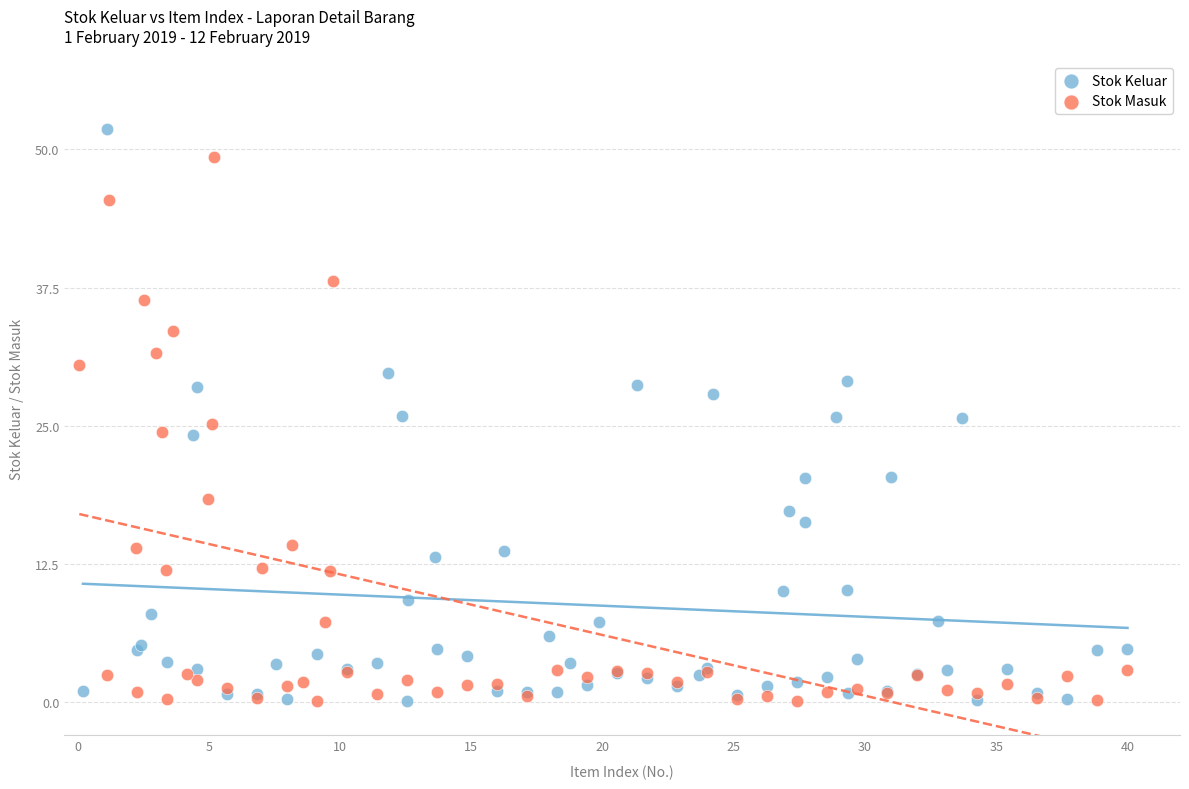

Which series contains the highest Y value?

Stok Keluar